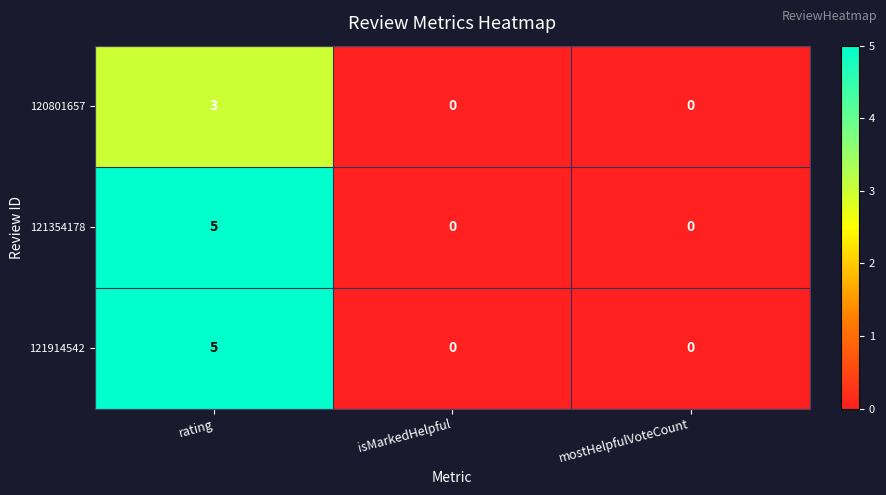

At which category is the sum across all series the highest?

rating